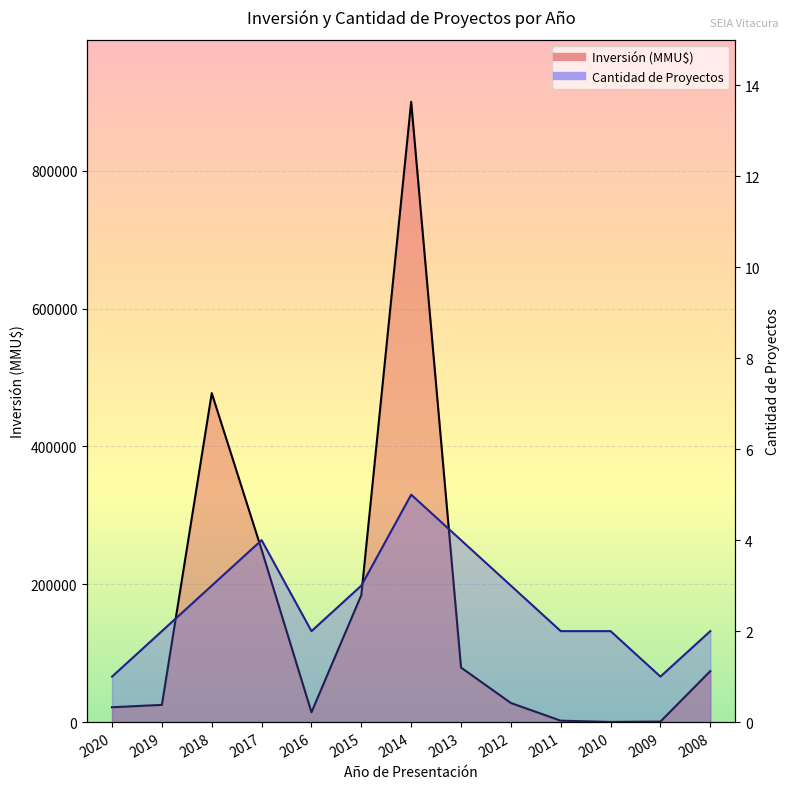

True or false: Investment and Count cross at least once.

False